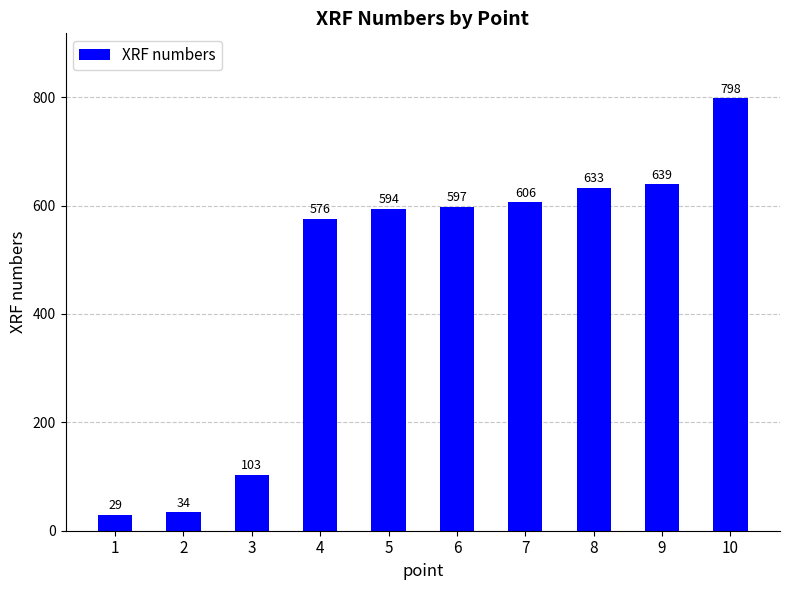

Where is the data nearest to the value 413?

4